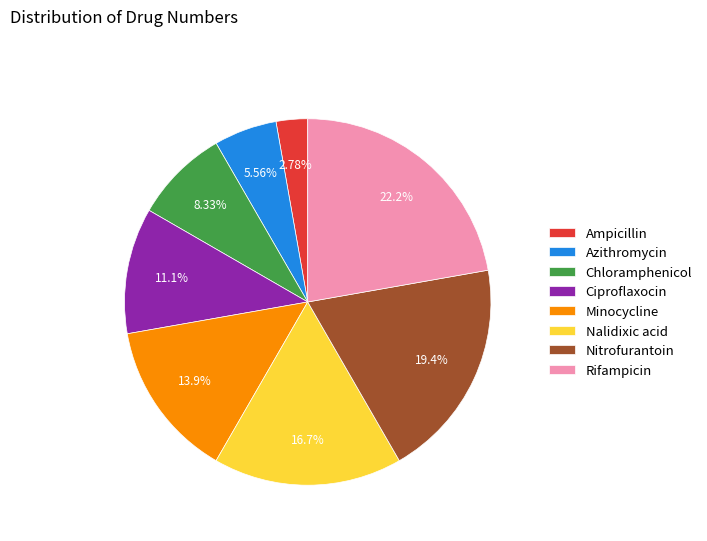

Combined, what portion of the pie is Chloramphenicol and Nalidixic acid?

25.0%